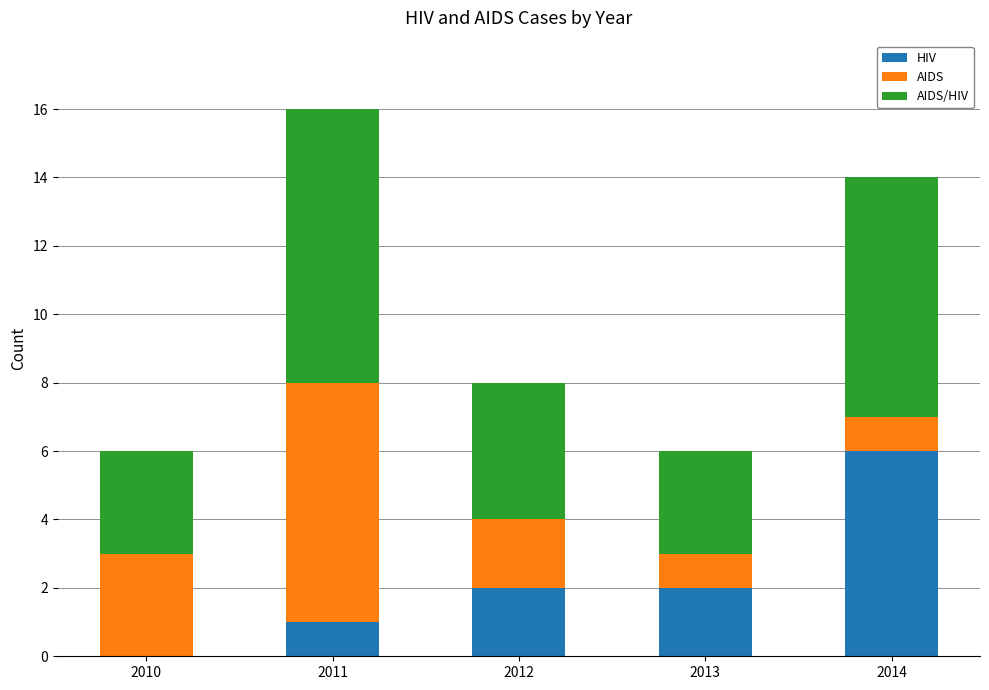

The value of HIV at 2010 is 0. True or false?

True